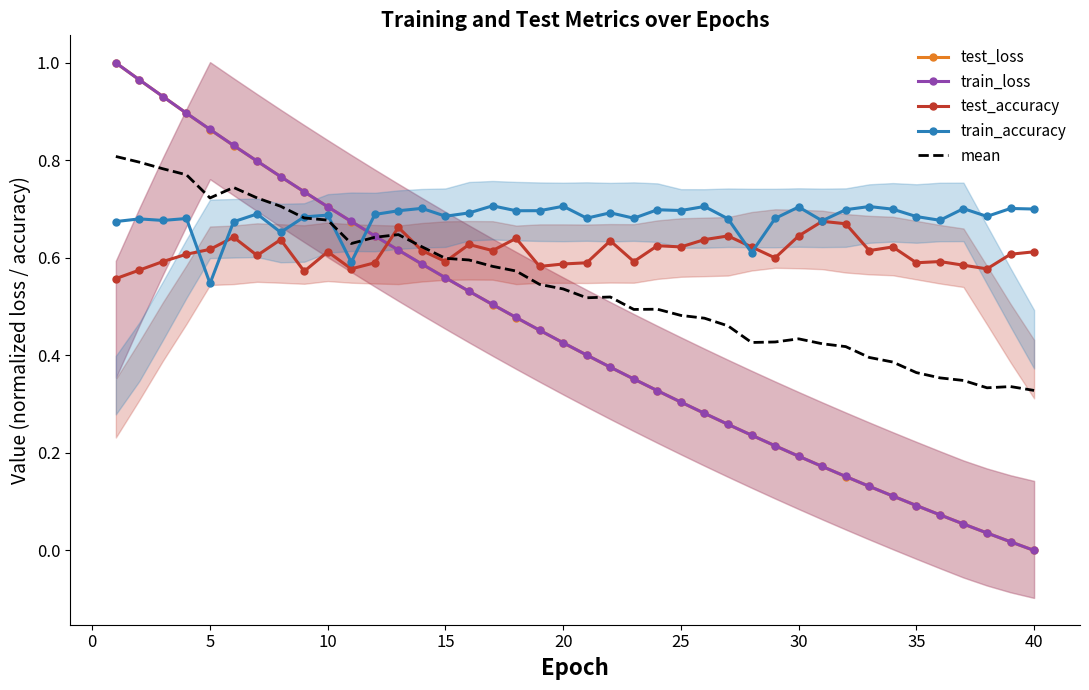

After their last crossing, which series has the higher values: train_accuracy or test_loss?

train_accuracy